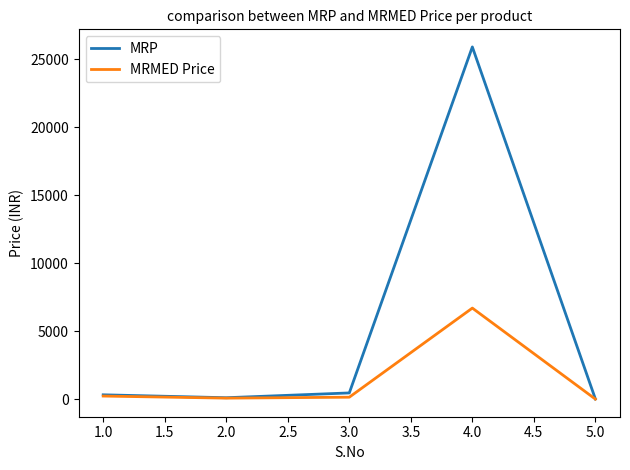

Which series has the largest range (max minus min)?

MRP